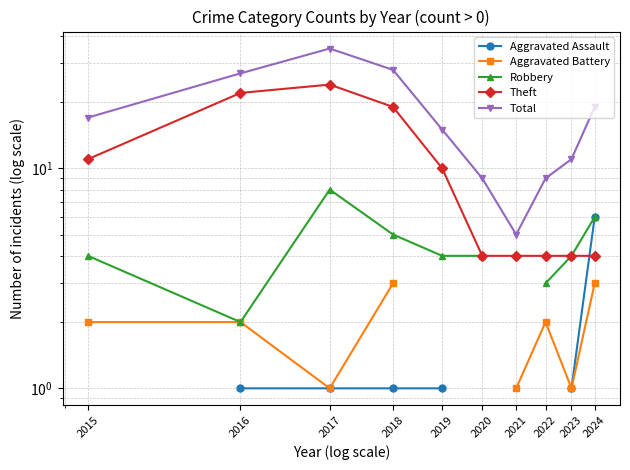

True or false: Total and Theft cross at least once.

False